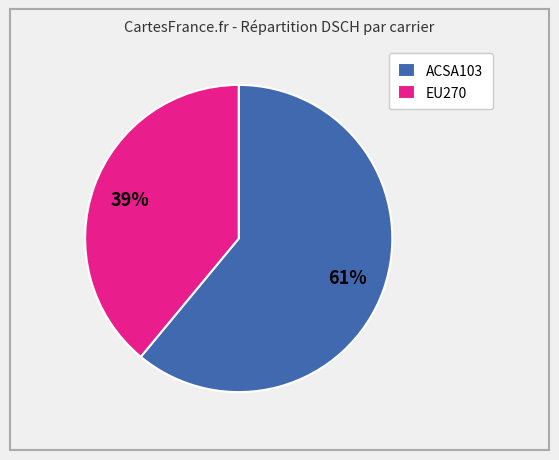

Is it true that EU270 is 39% of the pie?

True